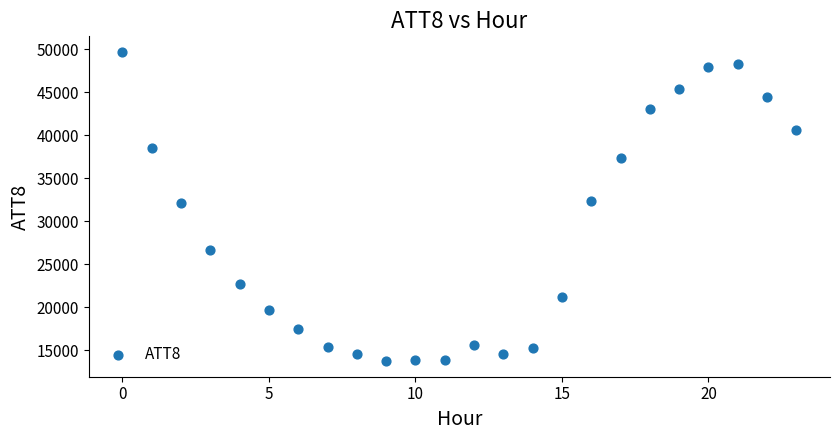

What is the range of Y values (max minus min)?

36000